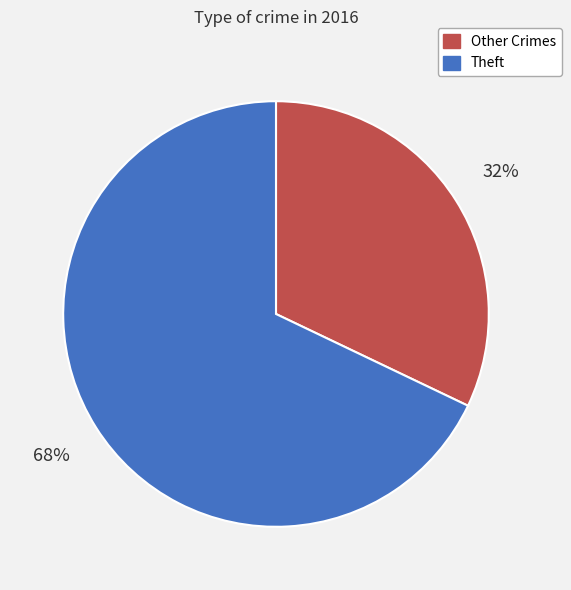

Is there any slice that represents more than half of the pie?

Yes